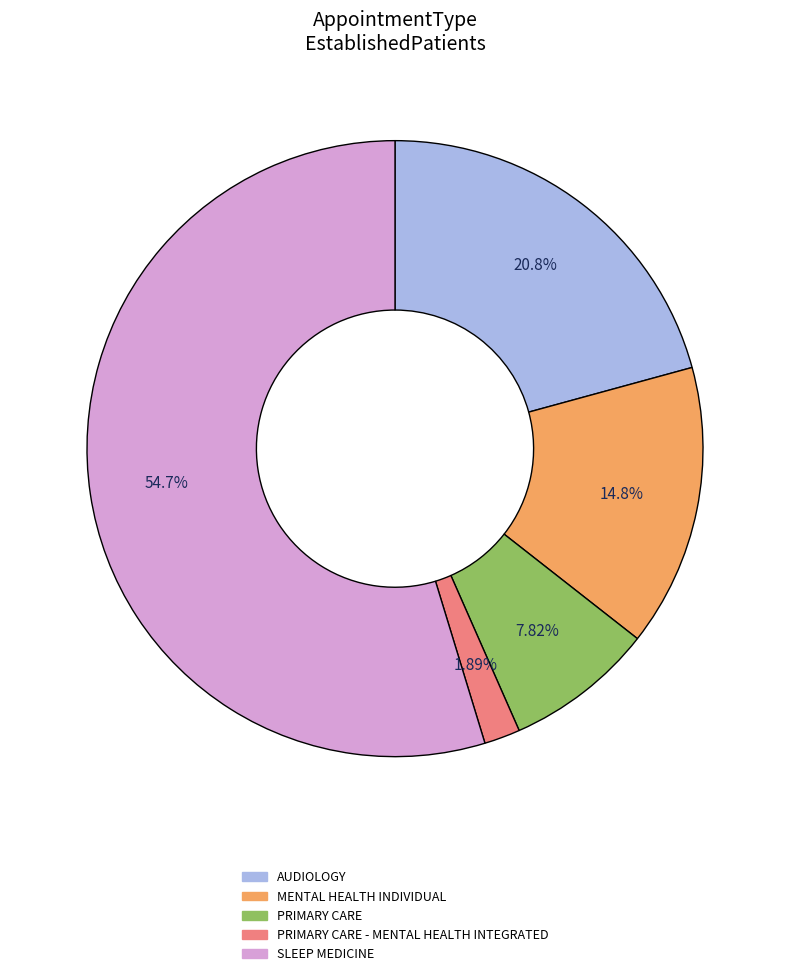

Is there any slice that represents more than half of the pie?

Yes